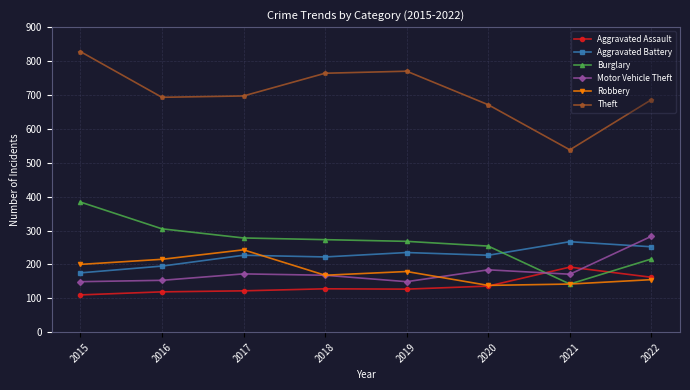

Does the chart display data point markers on the line(s)?

Yes